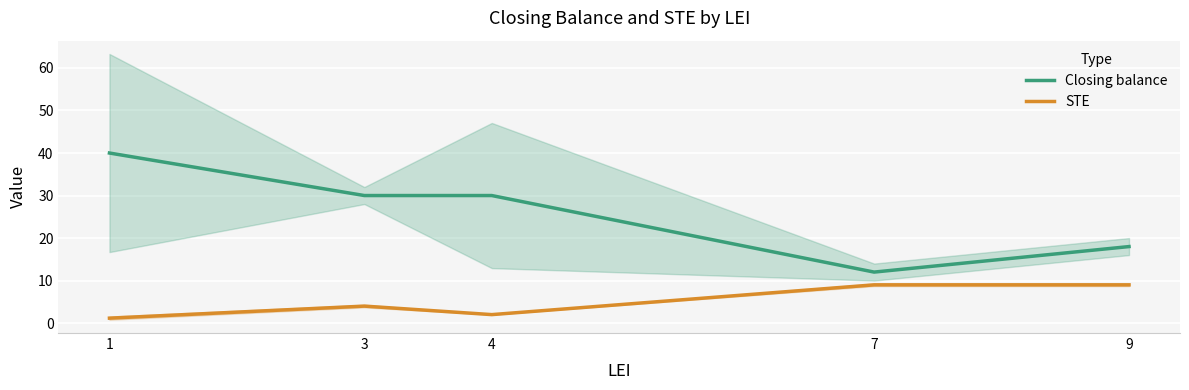

How many values in the Closing balance series exceed 30?

1